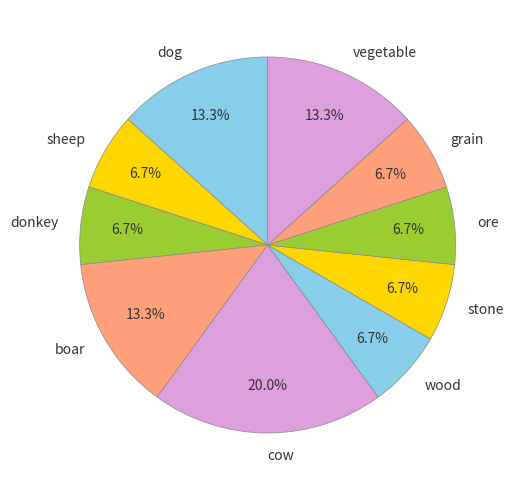

What percentage is the wood slice, to the nearest percent?

7%